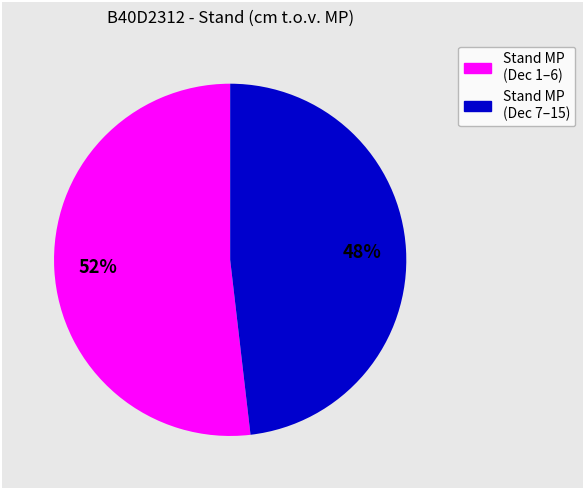

To the nearest percent, what is the difference between the largest and smallest slice percentages?

4%